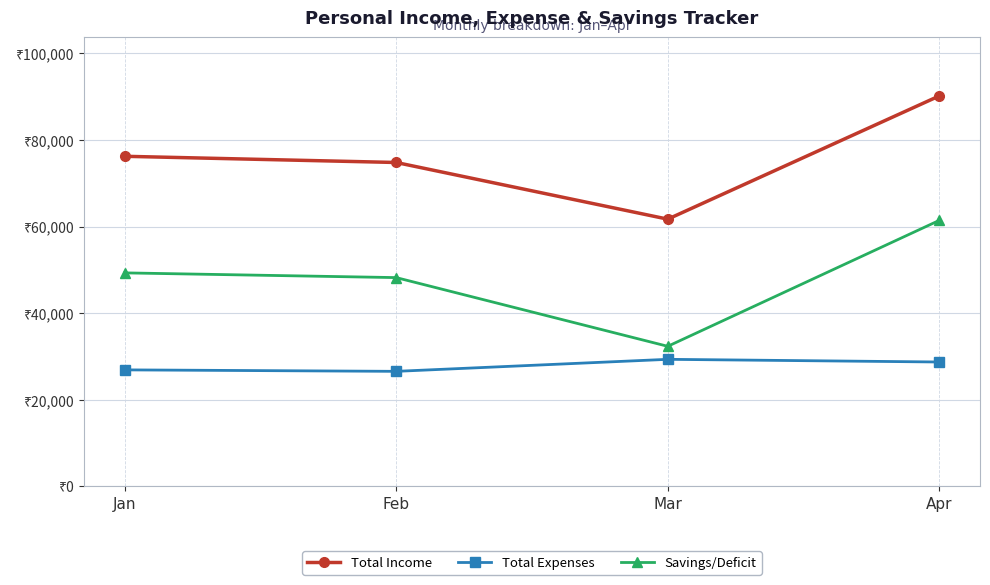

Where does the Savings/Deficit series first go above 49325?

Apr